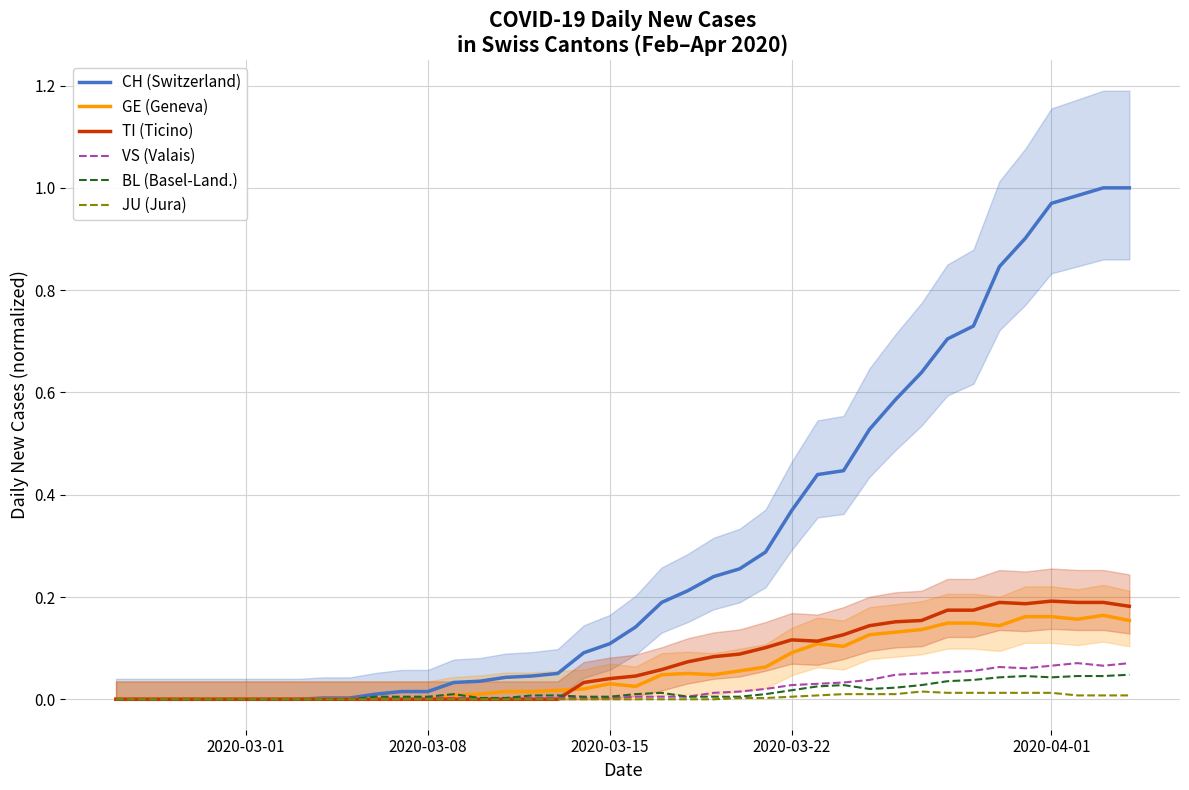

How many lines are shown in the chart?

6